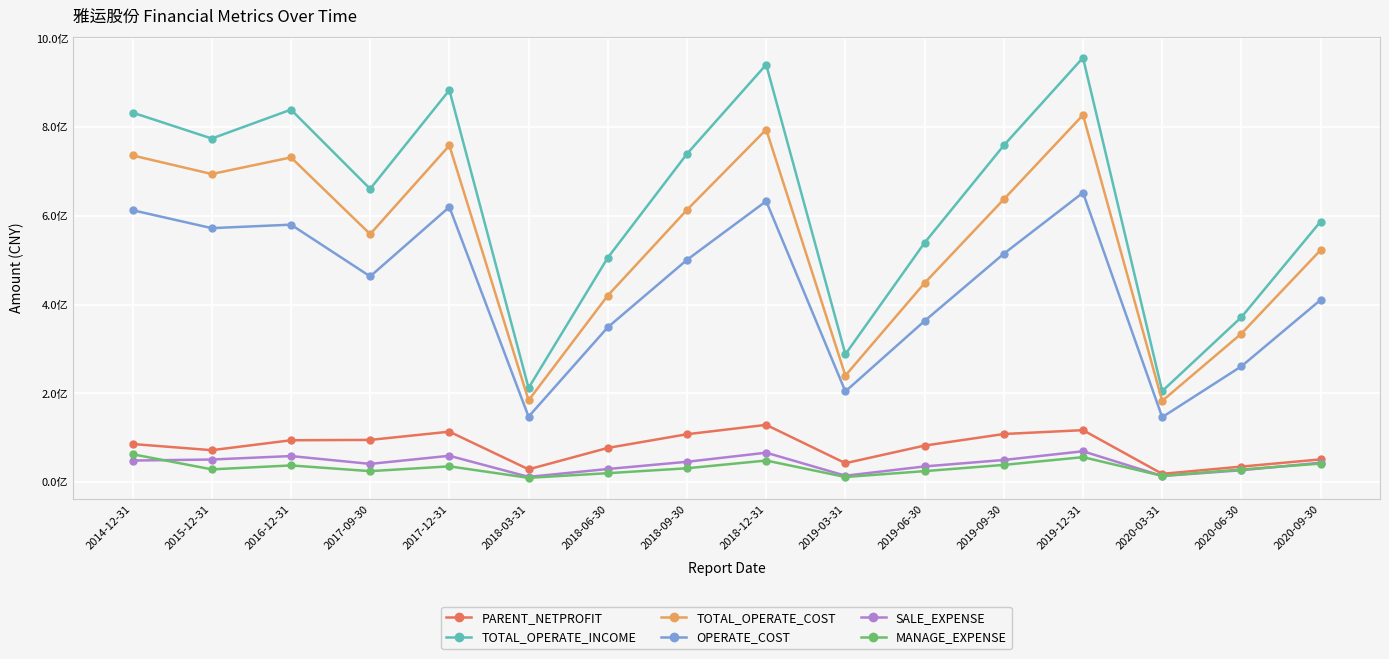

Where does the SALE_EXPENSE series first go above 45974782?

2014-12-31